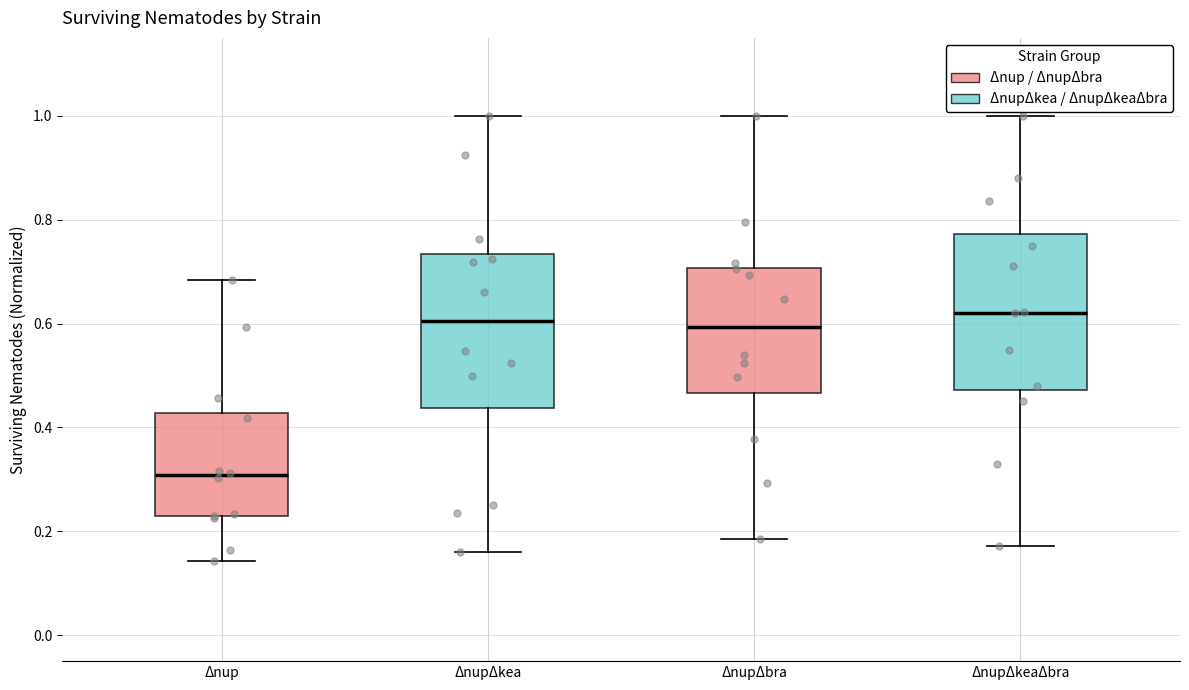

Reading left to right, read every box against the y-axis: the position of its median line, the range the box covers, and the ends of its whiskers. The values are not printed on the chart, so give them approximately, as read against the axis.

Δnup: median 0.30, box 0.22 to 0.42, whiskers 0.14 to 0.68
ΔnupΔkea: median 0.60, box 0.44 to 0.74, whiskers 0.16 to 1.00
ΔnupΔbra: median 0.60, box 0.46 to 0.70, whiskers 0.18 to 1.00
ΔnupΔkeaΔbra: median 0.62, box 0.48 to 0.78, whiskers 0.18 to 1.00